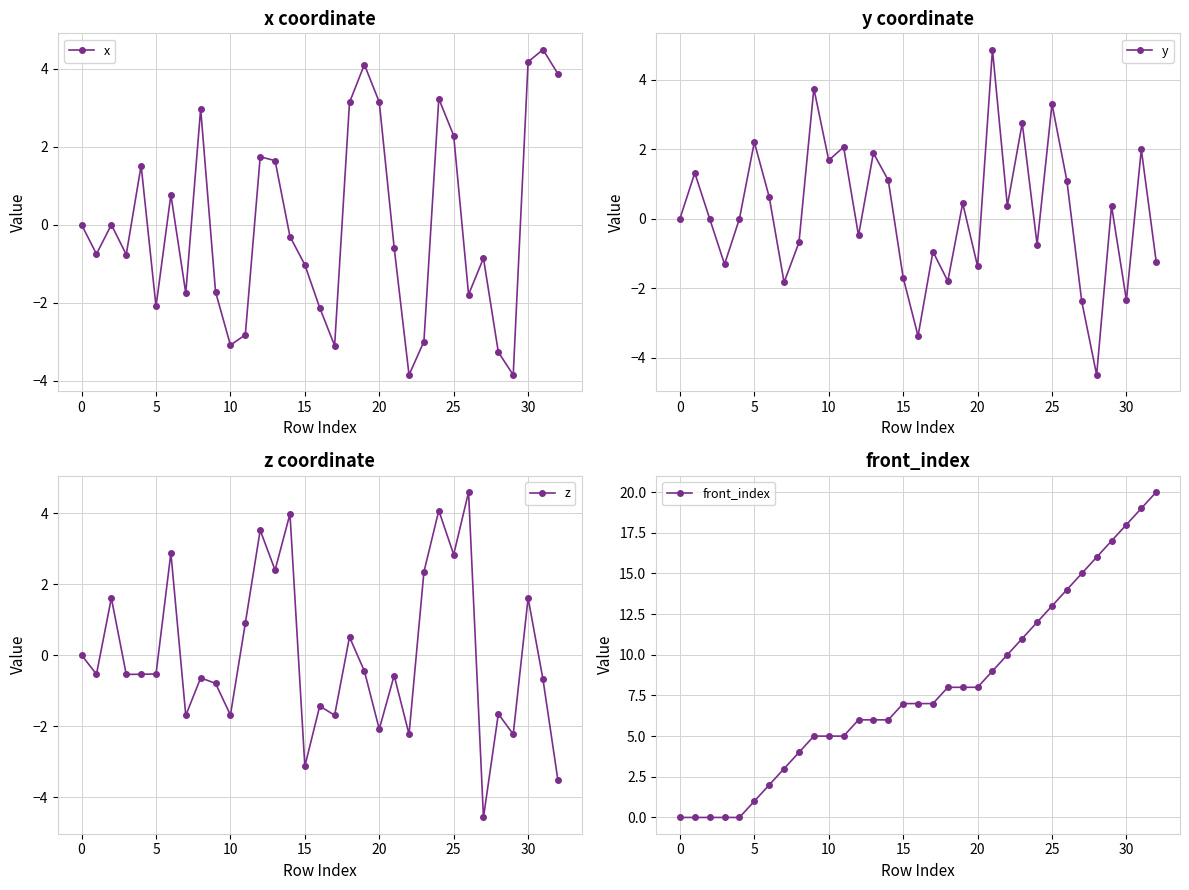

True or false: y has a value of 3.7 at 9.

True